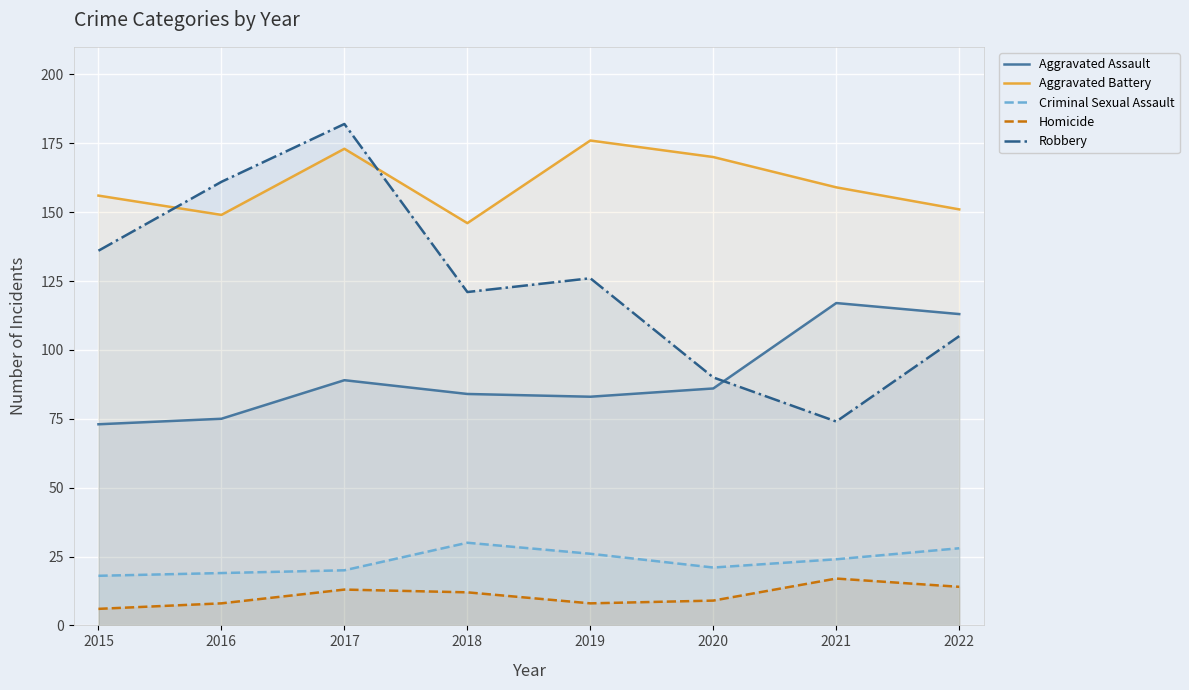

Read the Robbery value at 2017, to the nearest 50.

200